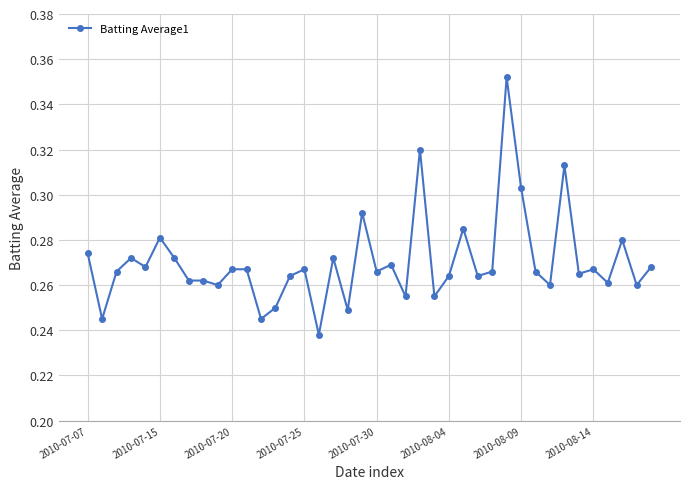

True or false: there are more than 2 points higher than both neighbors.

True